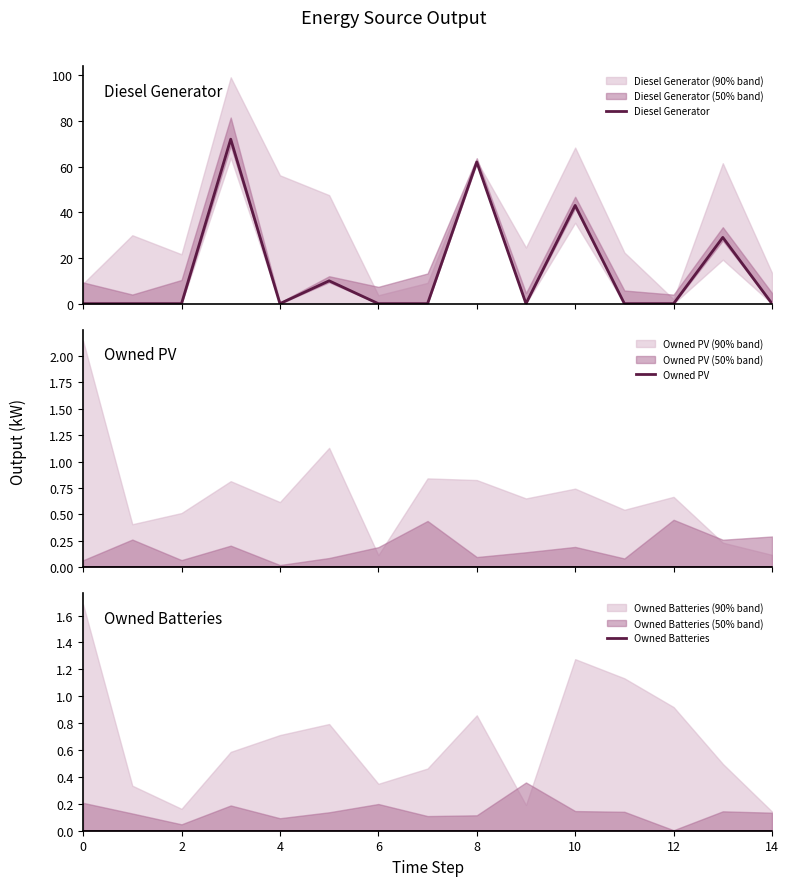

What is the average value of the Diesel Generator series?

14